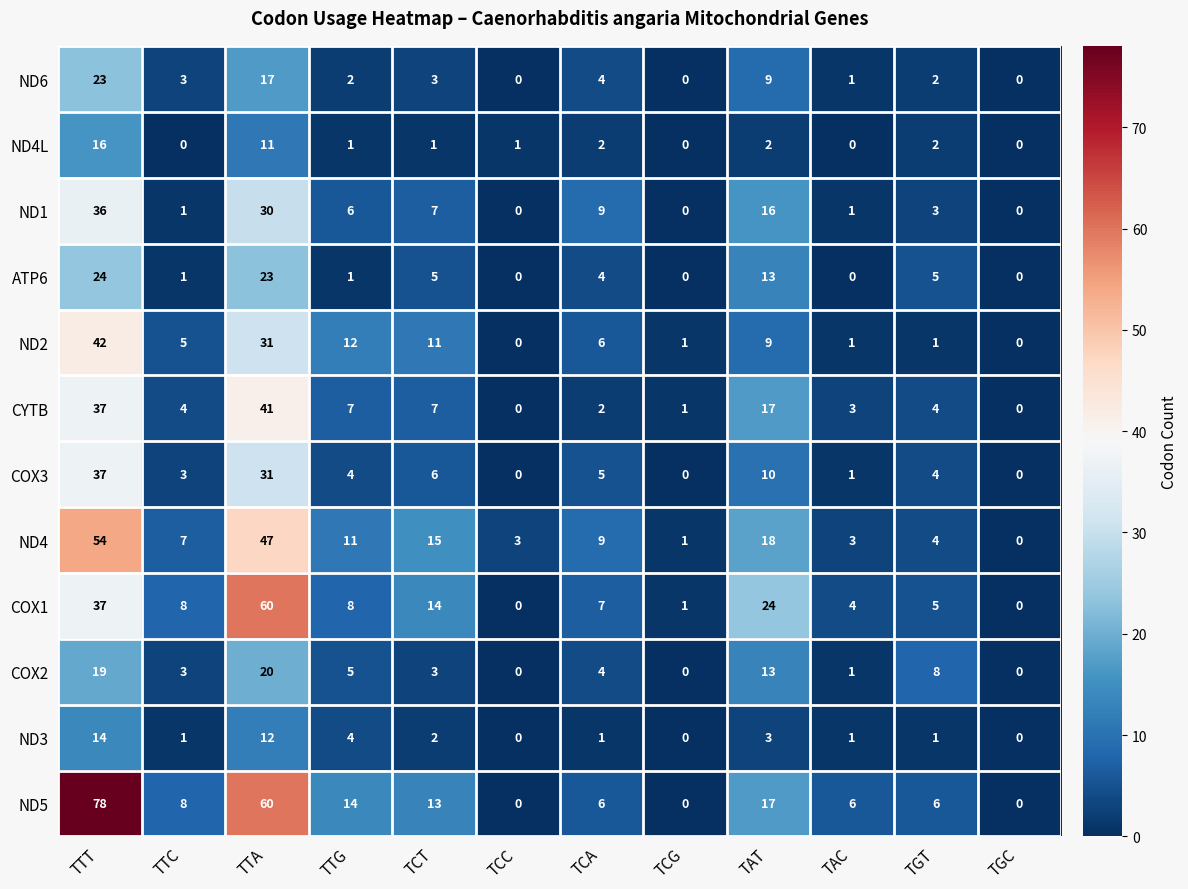

What is the total value across all series at TCT?

87